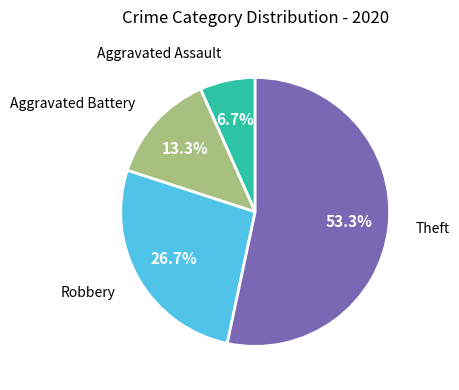

Does any single category account for the majority?

Yes